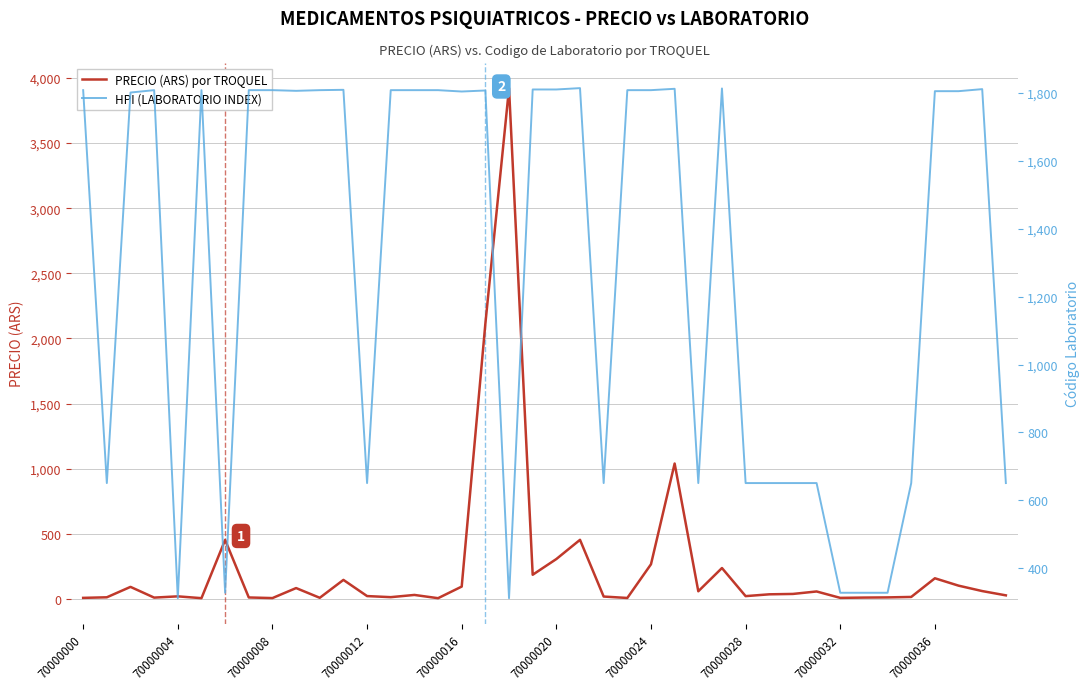

Which series changed the most between 70000000 and 70000020?

PRECIO (ARS) por TROQUEL